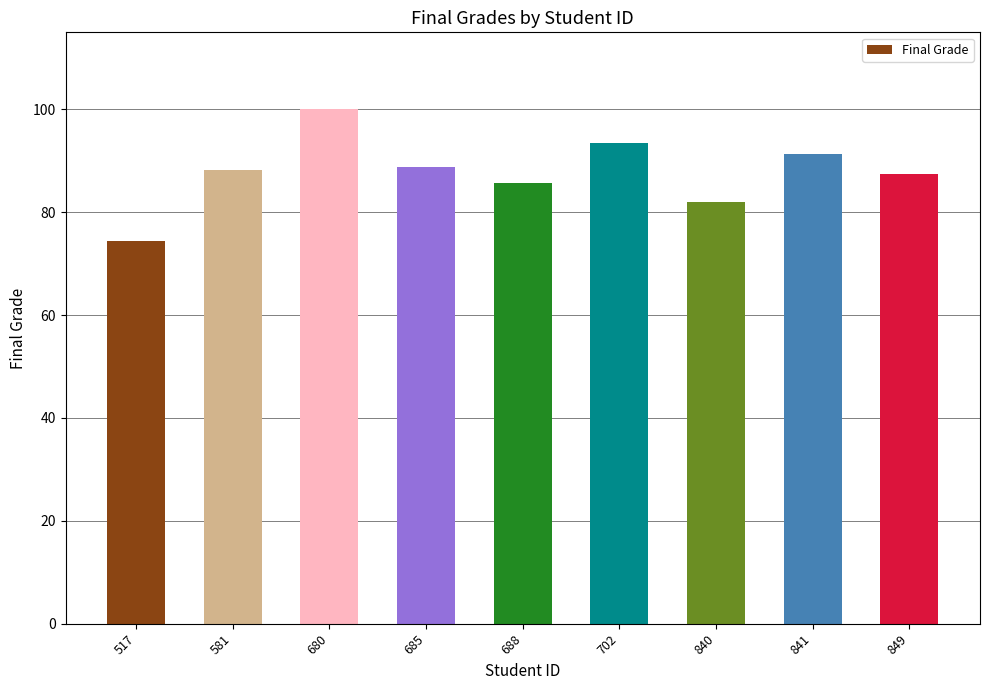

What is the sum of all values?

791.5